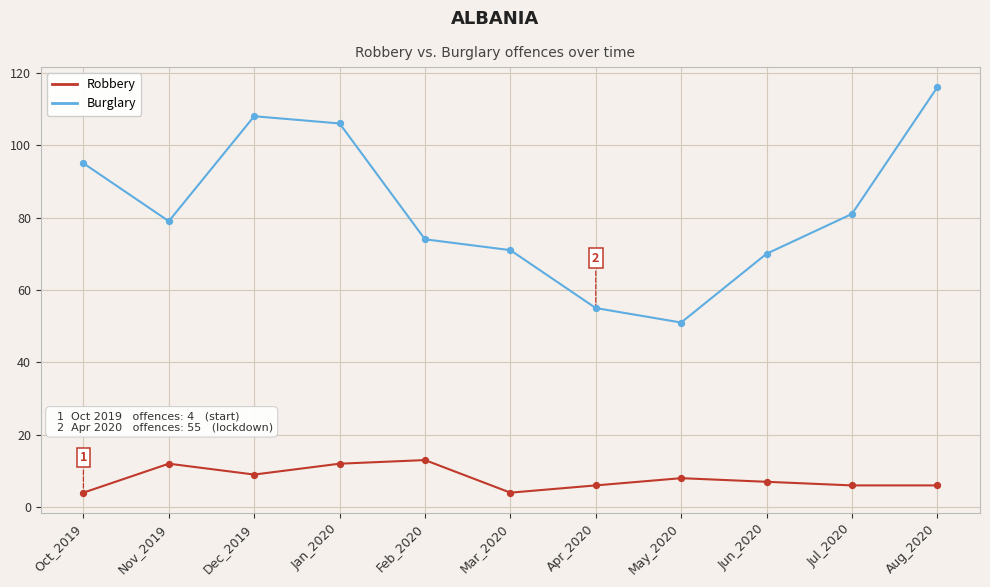

Which series changed the most between Dec_2019 and Feb_2020?

Burglary